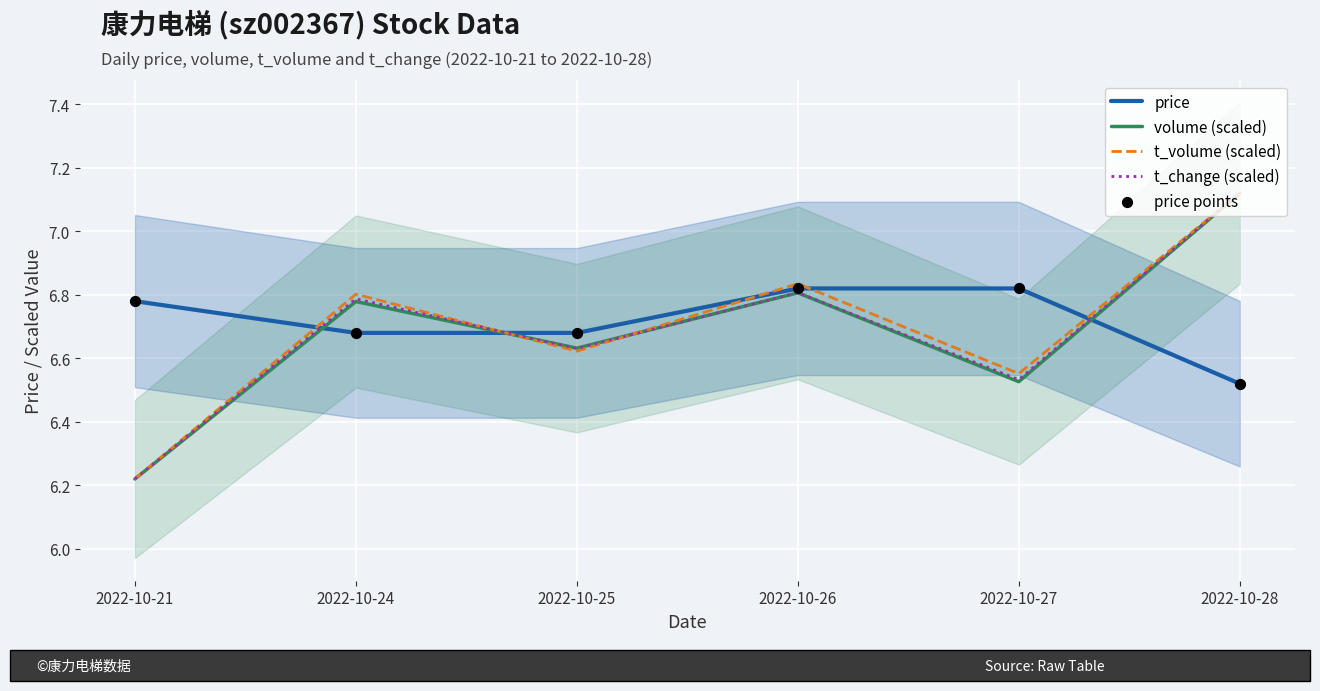

Is the value of price points at 2022-10-24 greater than the value of volume (scaled) at 2022-10-27?

Yes